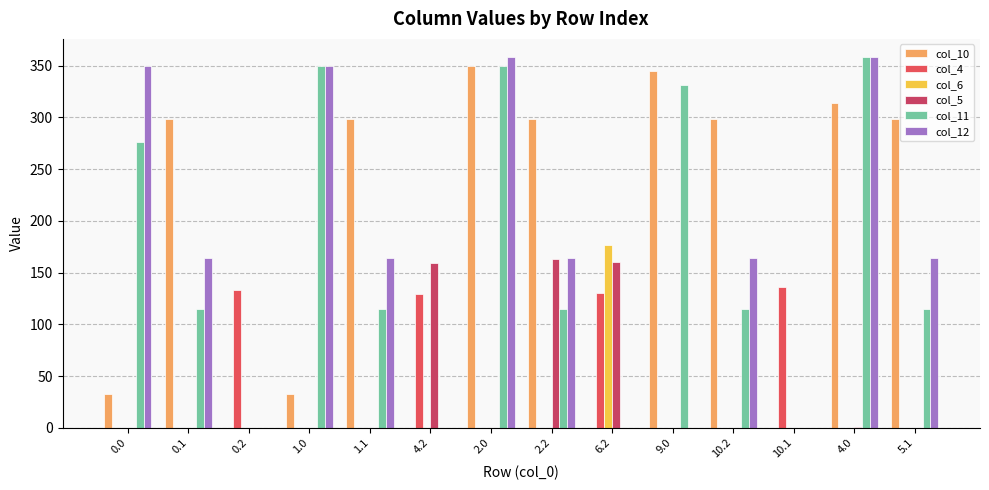

What is the difference between the highest and lowest values at 1.1?

298.4